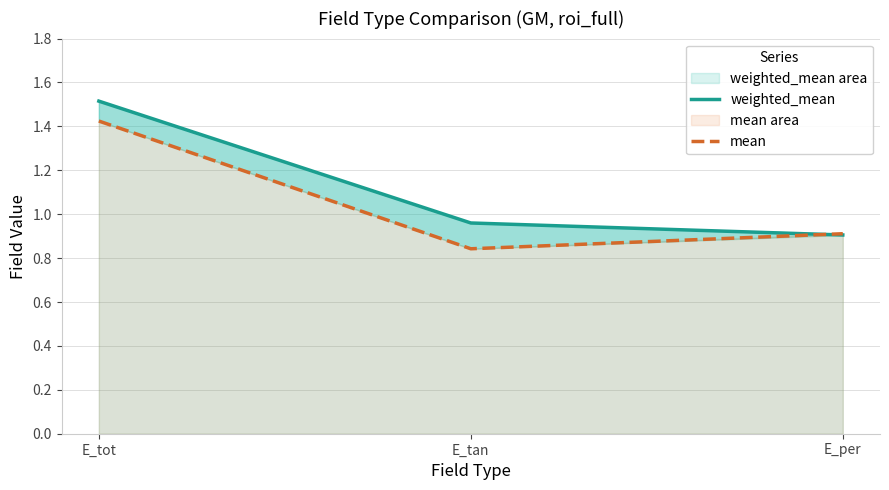

What is the minimum value for weighted_mean?

0.9